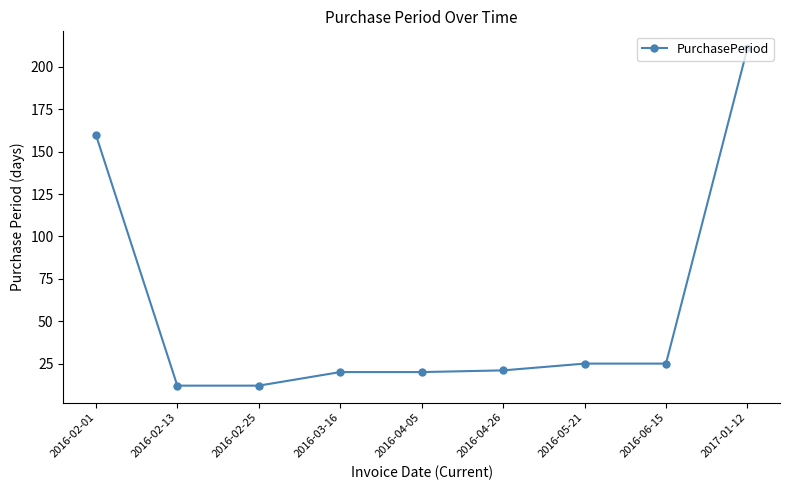

Between 2016-02-25 and 2016-04-26, which is larger?

2016-04-26